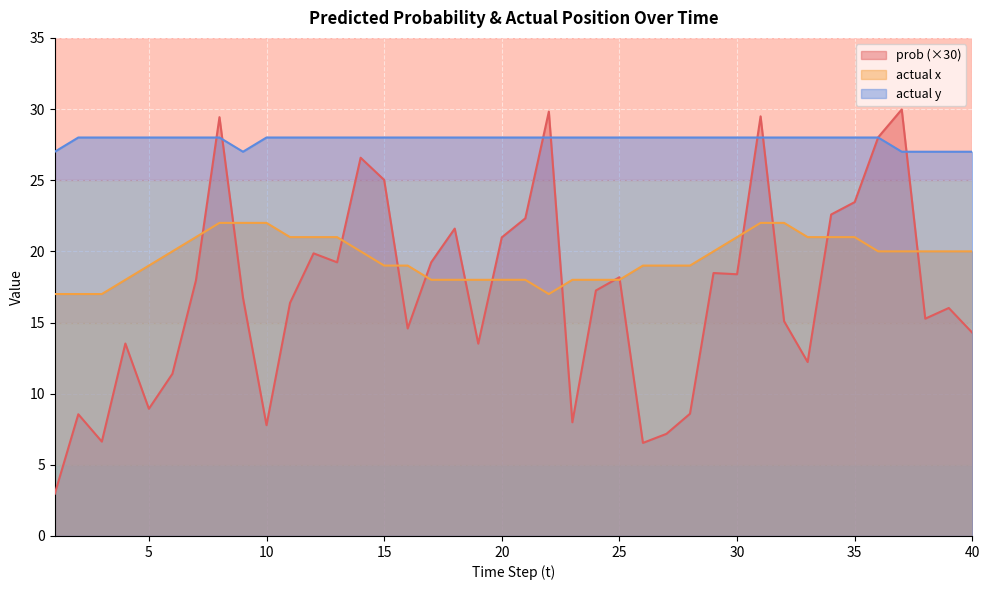

What are all the series names shown in the legend?

prob (×30), actual x, actual y